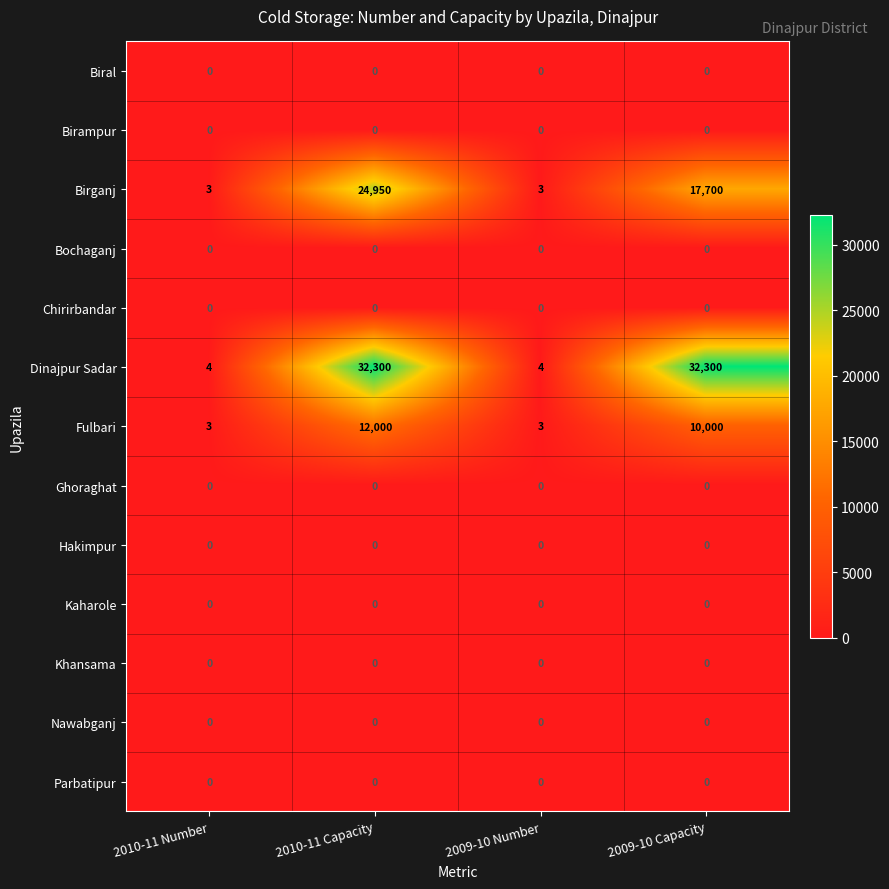

The value of Birganj at 2010-11 Capacity is 5388. True or false?

False